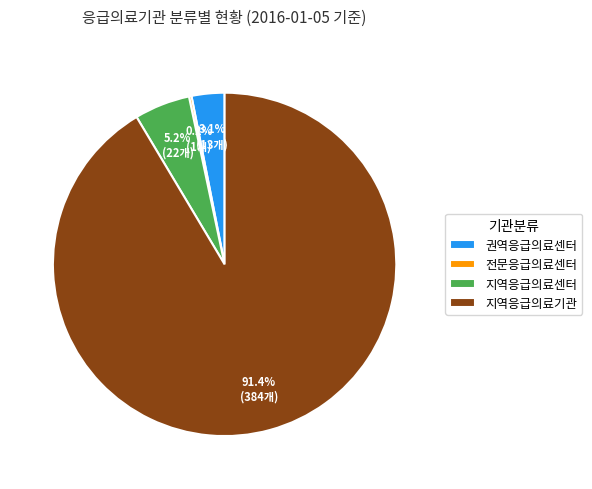

To the nearest percent, what portion does 지역응급의료센터 represent?

5%